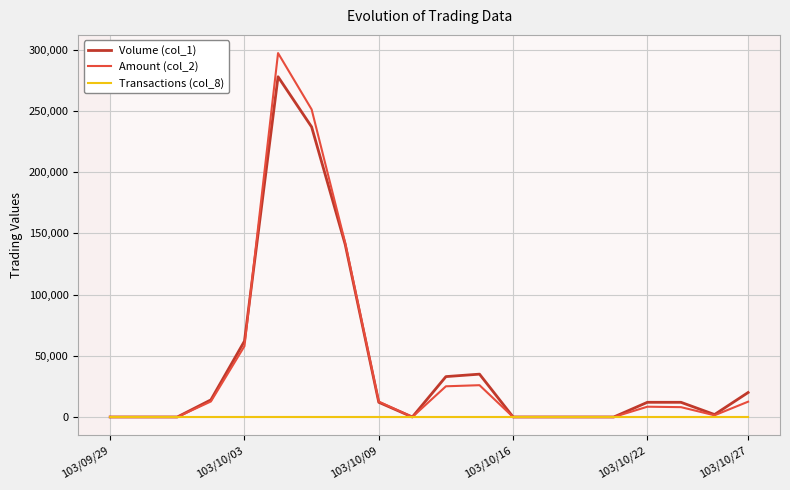

Rank the series by their maximum value, from highest to lowest.

Amount (col_2), Volume (col_1), Transactions (col_8)